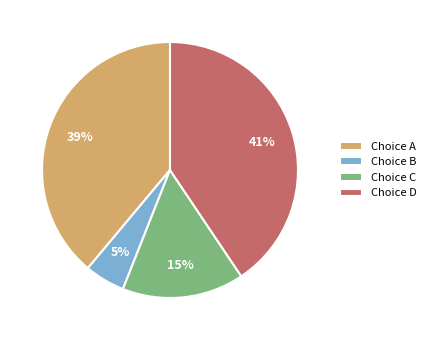

Combined, do Choice B and Choice A account for over 50%?

No